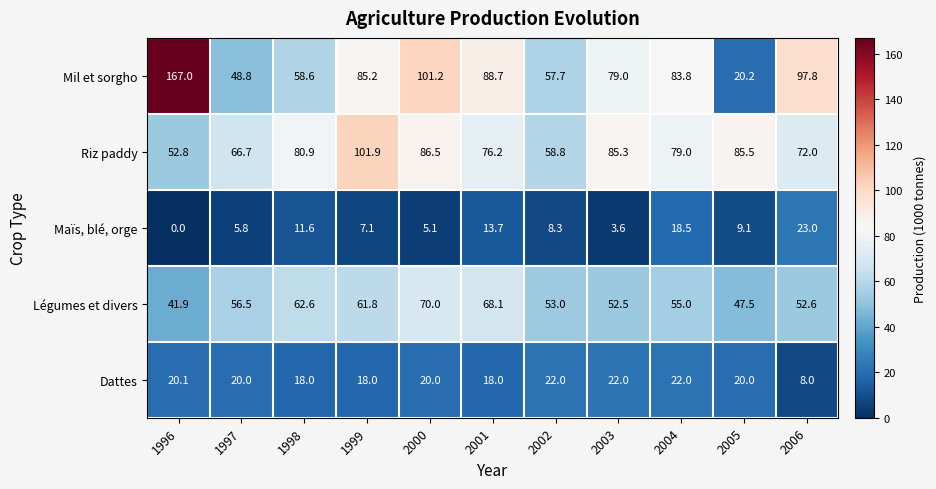

At which label does Maïs, blé, orge first exceed 8?

1998